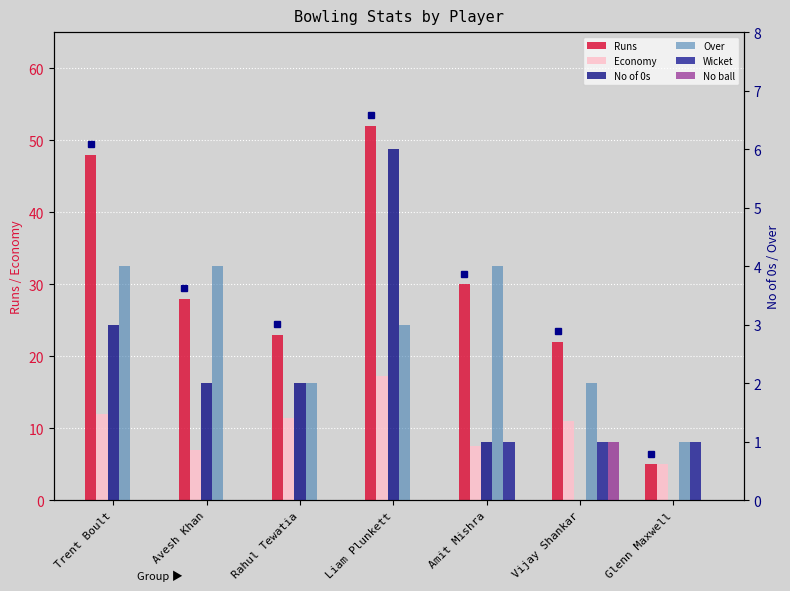

Reading left to right, transcribe all the data shown in this chart.

Runs: 48.0	28.0	23.0	52.0	30.0	22.0	5.0
Economy: 12.0	7.0	11.5	17.3	7.5	11.0	5.0
No of 0s: 3.0	2.0	2.0	6.0	1.0	0.0	0.0
Over: 4.0	4.0	2.0	3.0	4.0	2.0	1.0
Wicket: 0.0	0.0	0.0	0.0	1.0	1.0	1.0
No ball: 0.0	0.0	0.0	0.0	0.0	1.0	0.0